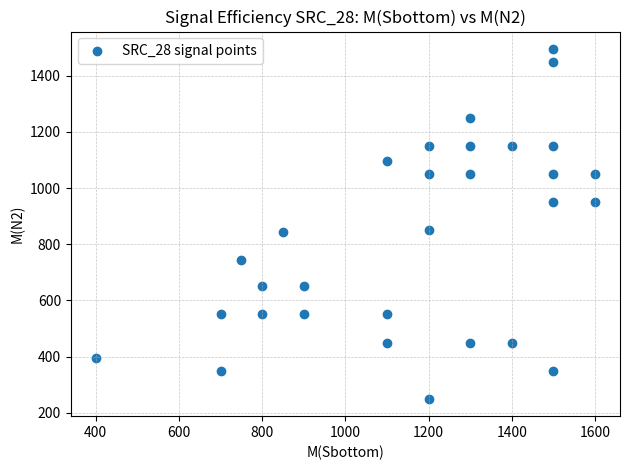

What is the range of X values (max minus min)?

1200